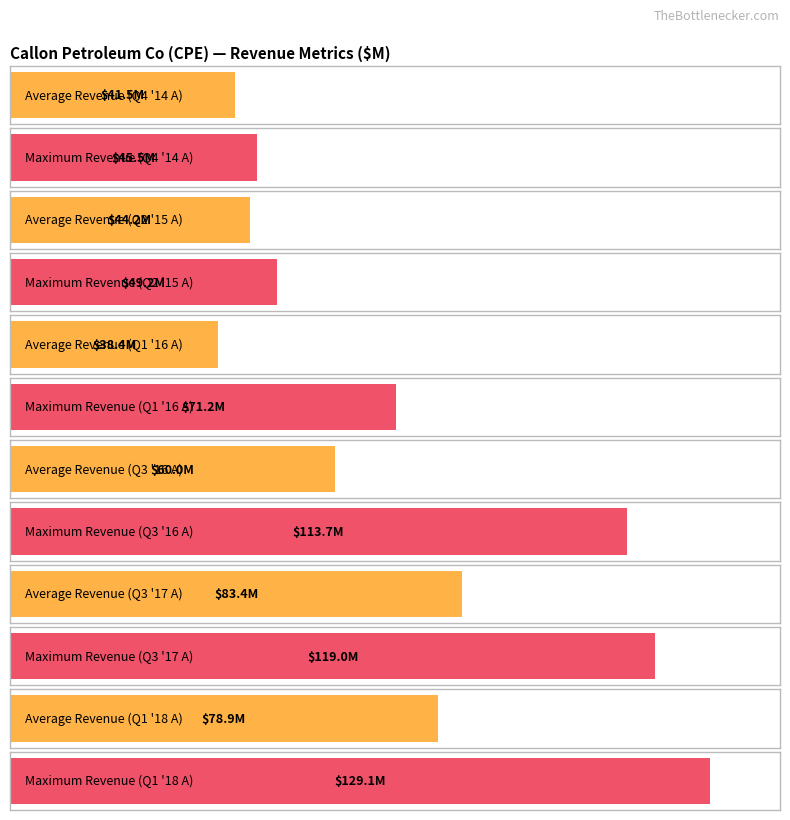

At which category is the sum across all series the highest?

Q1 '18 A